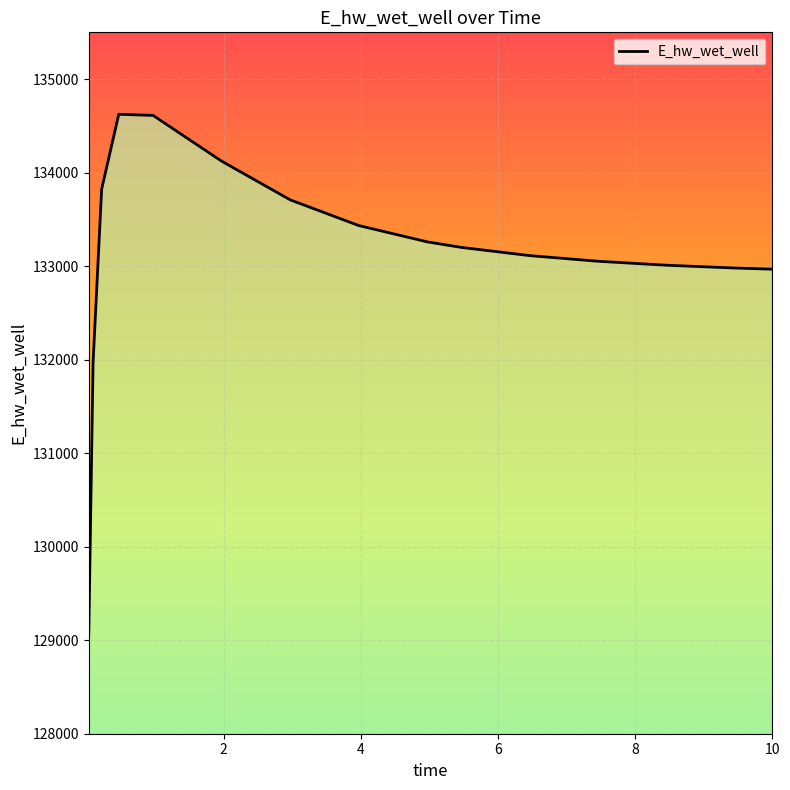

Reading left to right, list all the values displayed in this chart.

129068.8	131967.1	133822.2	134623.9	134611.7	134122.6	133708.8	133434.0	133259.4	133199.9	133112.0	133051.5	133009.3	132979.4	132967.4